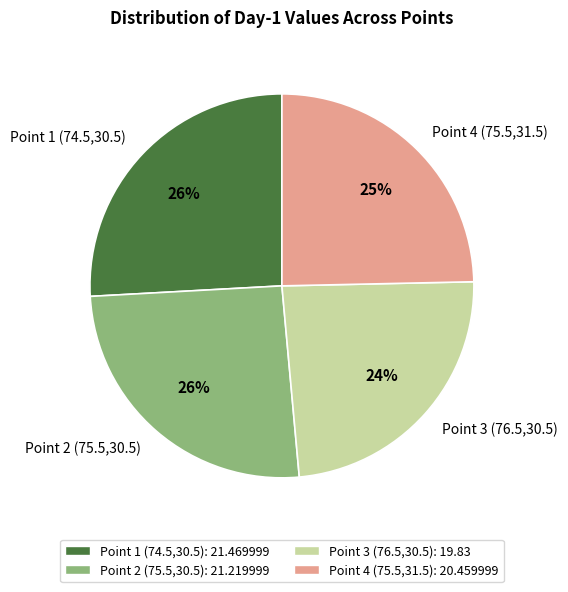

Combined, do Point 1 (74.5,30.5) and Point 2 (75.5,30.5) account for over 50%?

Yes